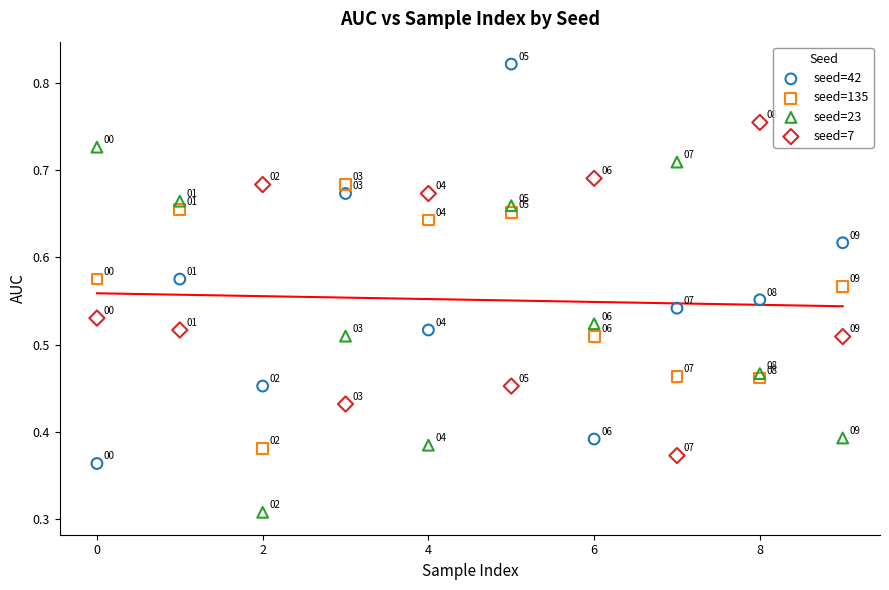

Which series contains the highest Y value?

seed=42